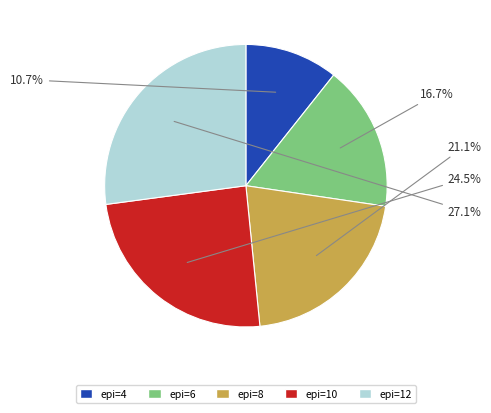

Does any single category account for the majority?

No